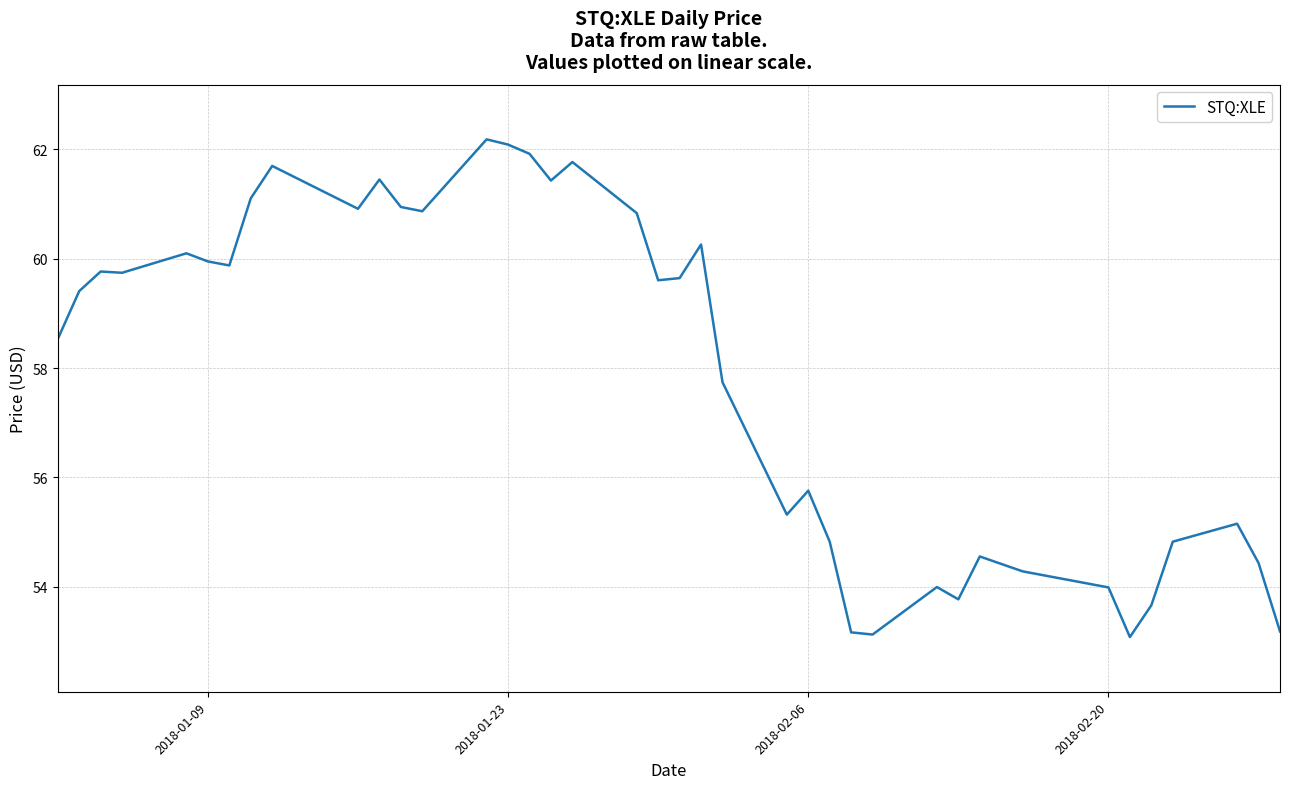

What is the difference between the maximum and minimum values?

9.1